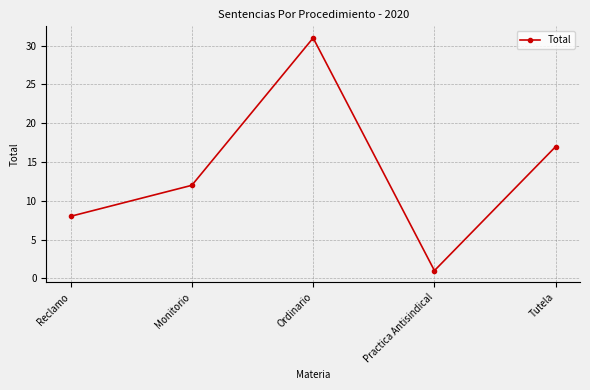

Which label corresponds to the smallest value in the chart?

Practica Antisindical